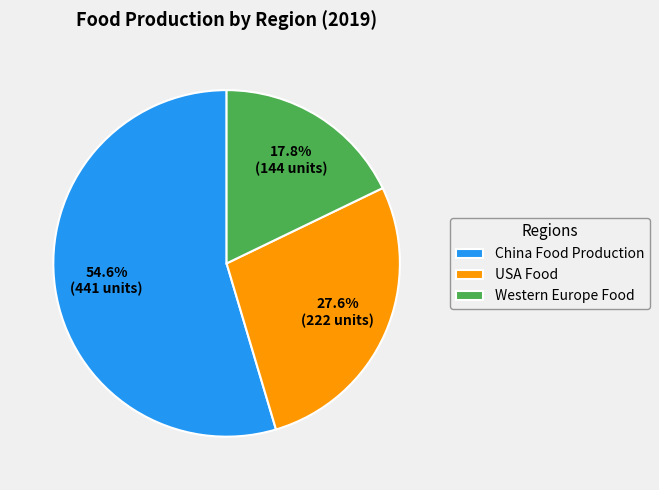

What portion of the pie excludes Western Europe Food?

82.2%